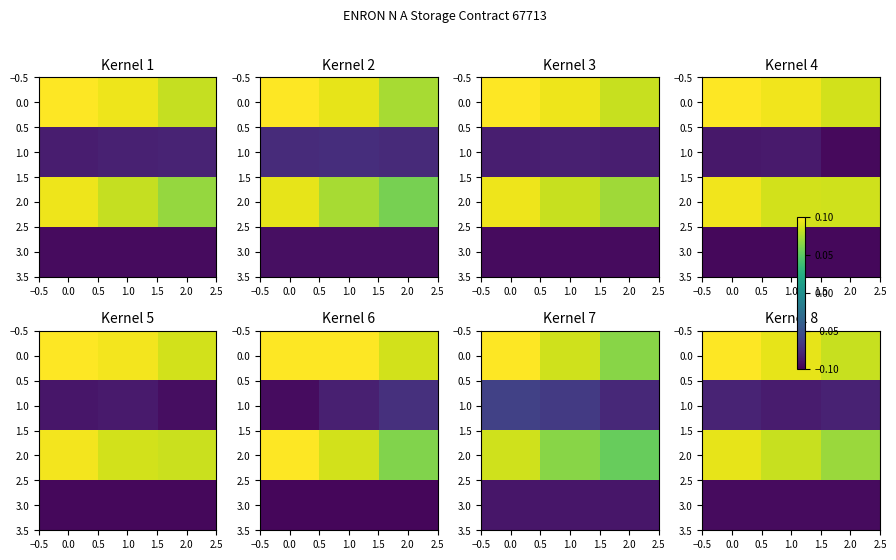

Rank the series at 2.0 from lowest to highest value.

3.0, 1.0, 2.0, 0.0